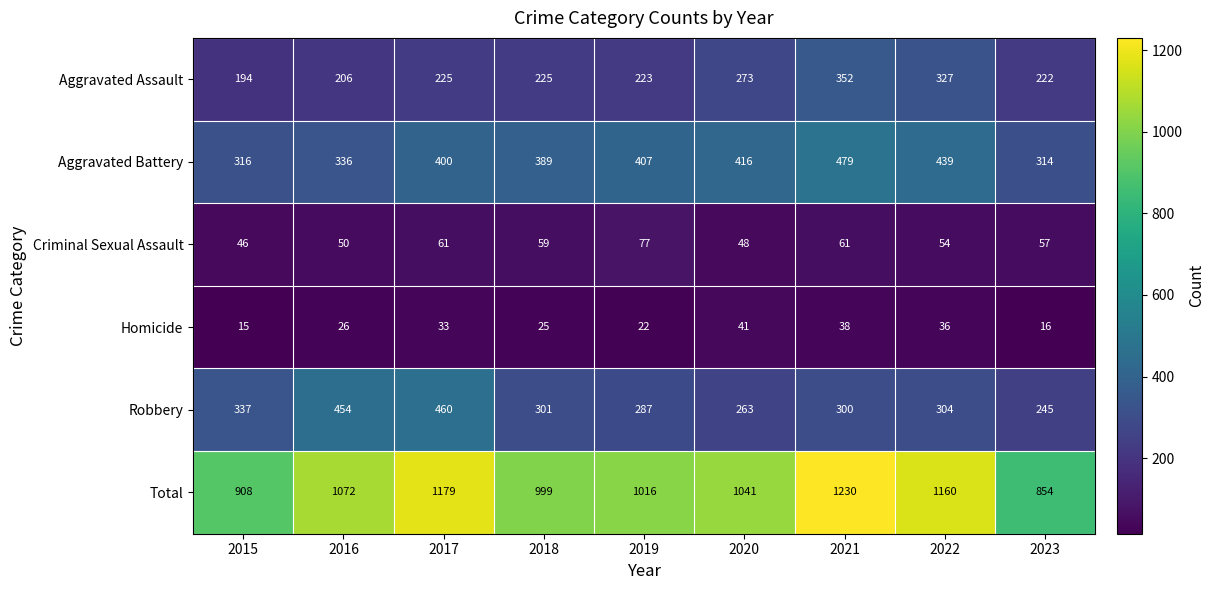

What is the spread (max minus min) of values at 2015?

893